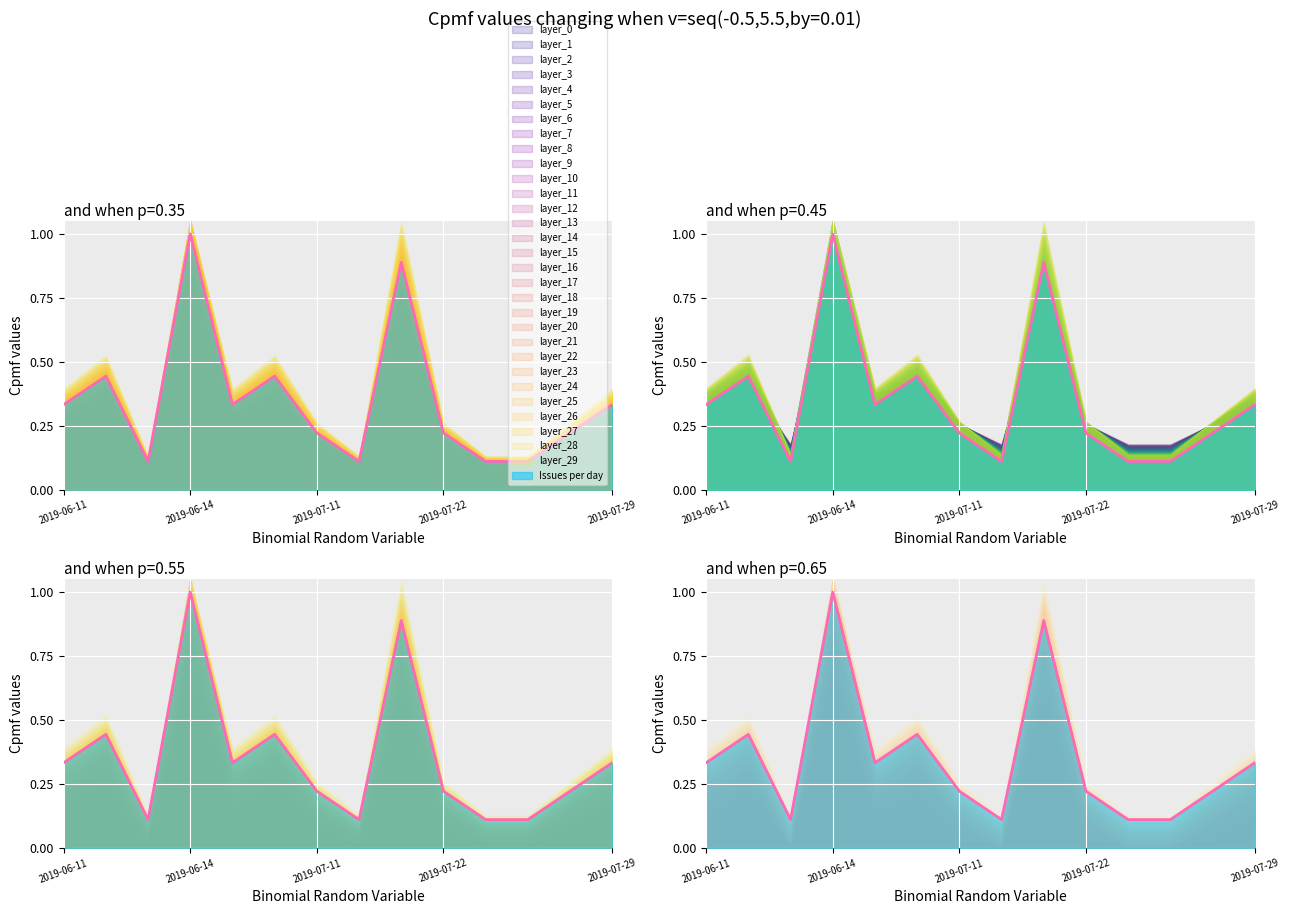

How many series are shown in this chart?

1